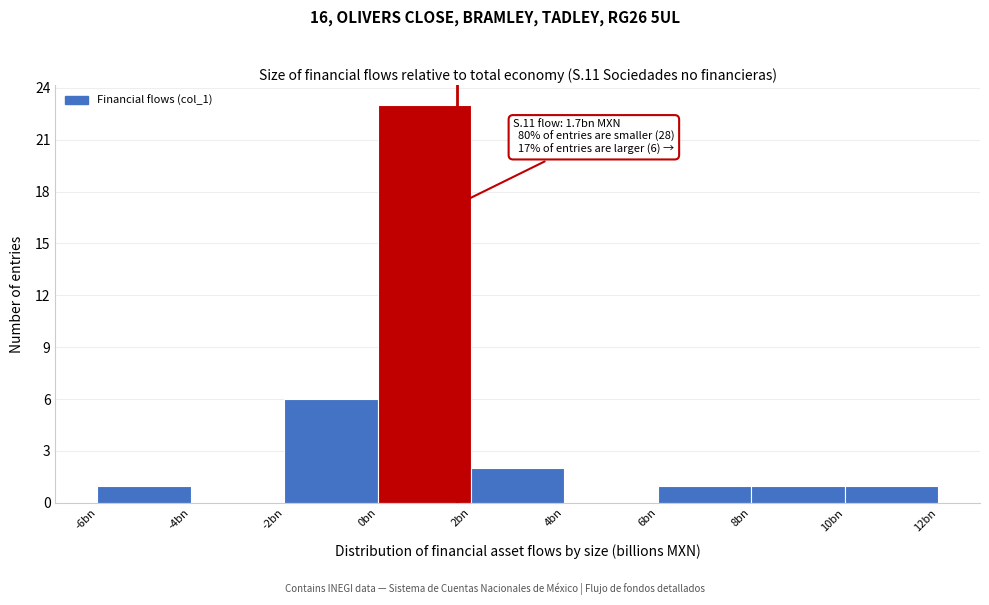

Reading left to right, extract all data points from this chart.

-6bn=1	-4bn=0	-2bn=6	0bn=23	2bn=2	4bn=0	6bn=1	8bn=1	10bn=1